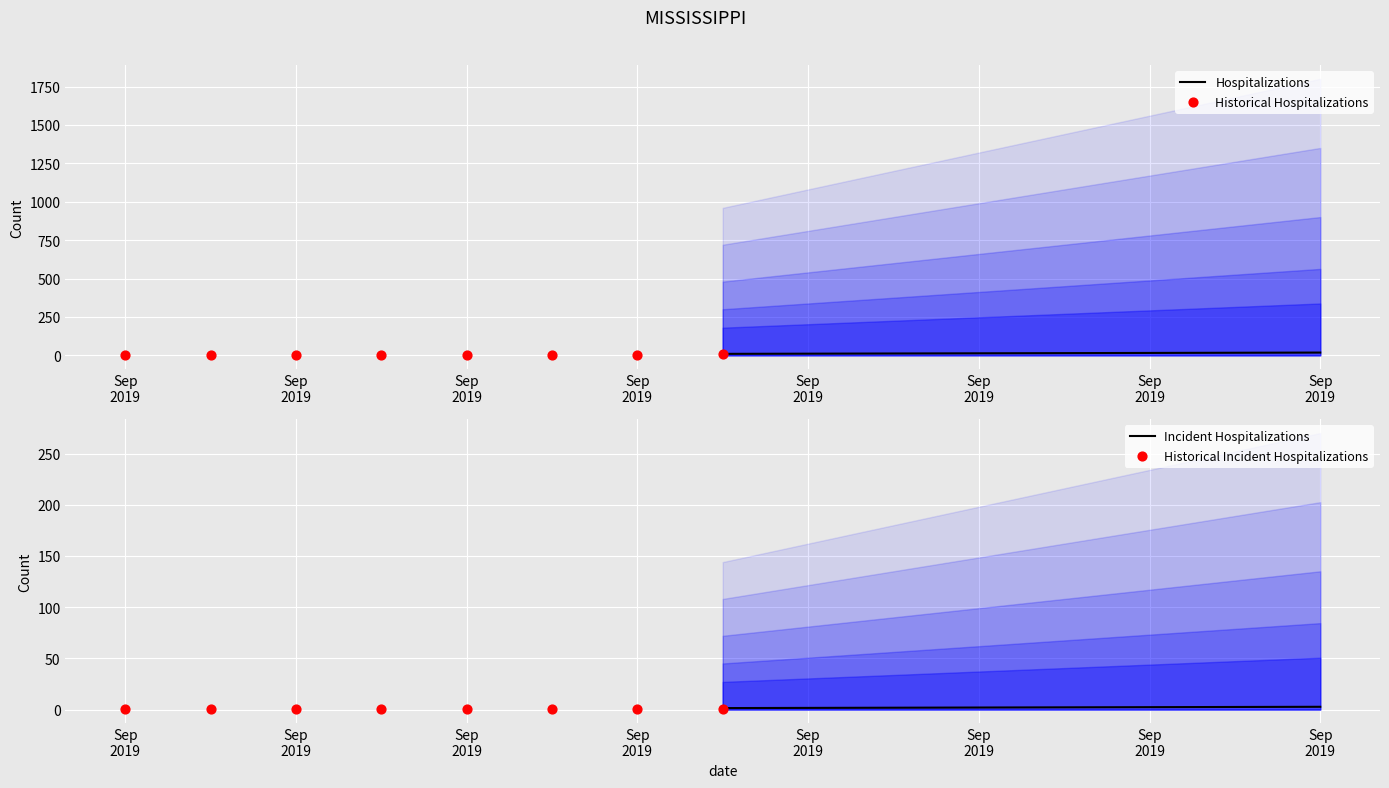

What are all the series names shown in the legend?

Hospitalizations, Historical Hospitalizations, Incident Hospitalizations, Historical Incident Hospitalizations